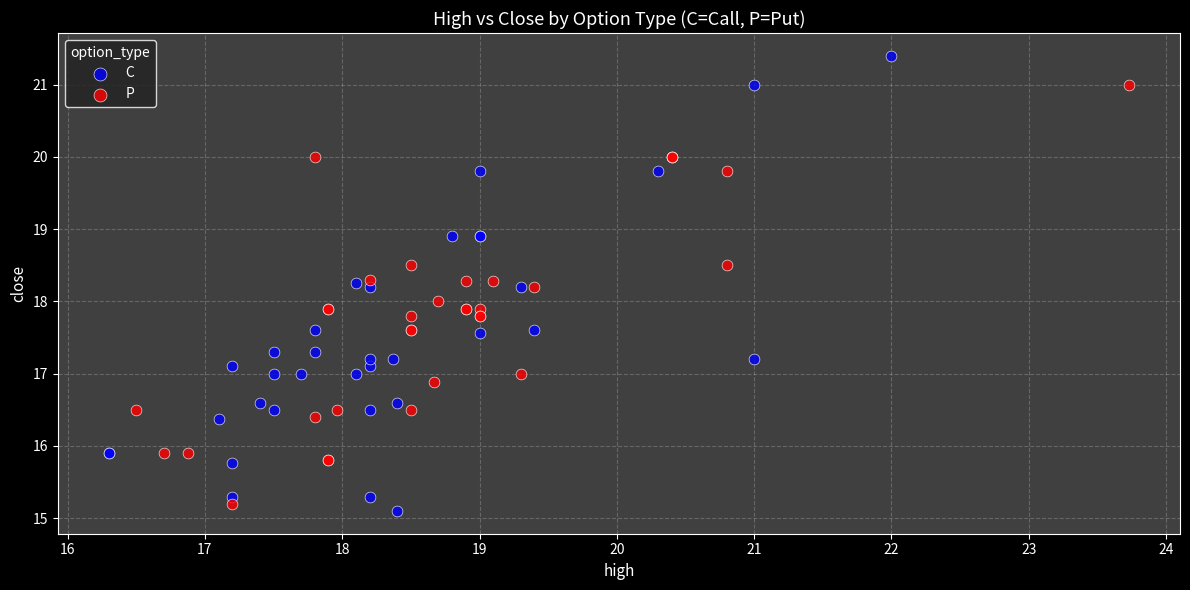

What are all the series names shown in the legend?

C, P